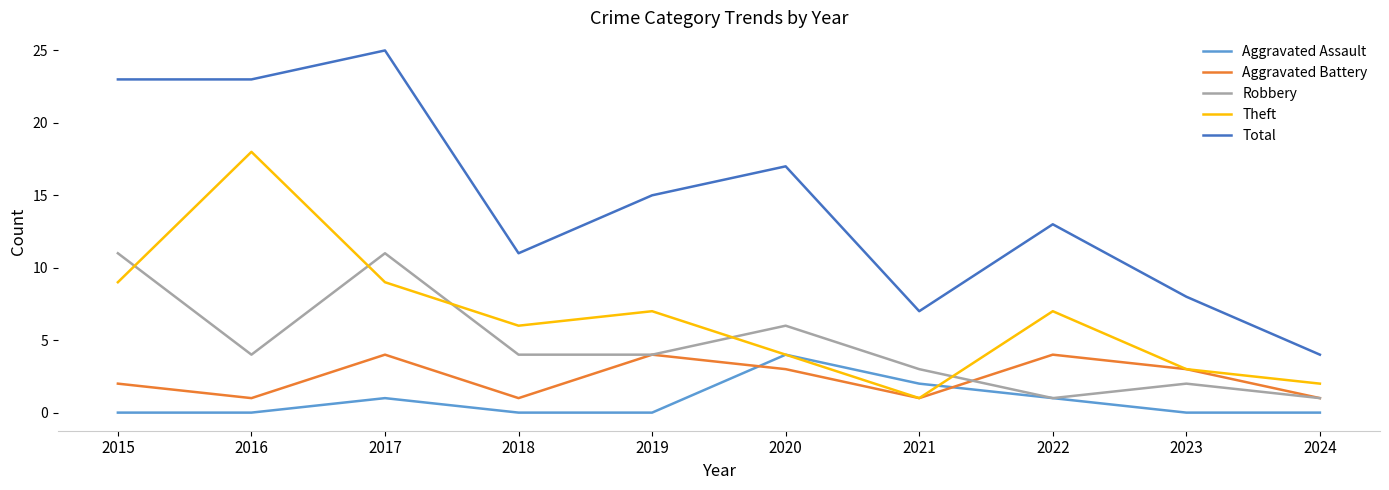

True or false: Robbery and Total intersect in this chart.

False